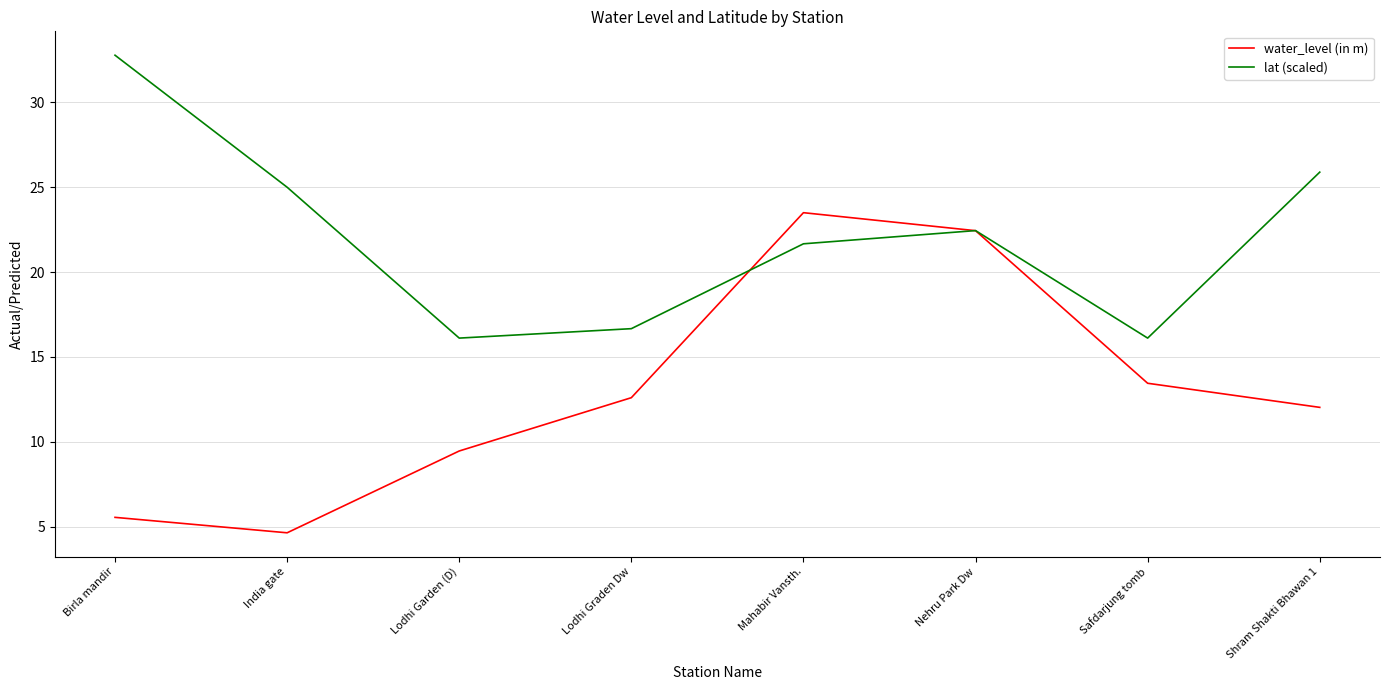

The value of lat (scaled) at Shram Shakti Bhawan 1 is 25.9. True or false?

True